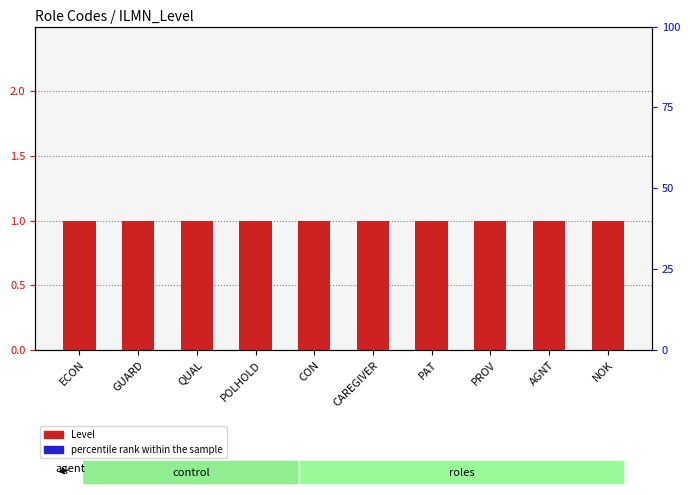

Is the value of percentile rank within the sample at PROV greater than the value of Level at PAT?

No